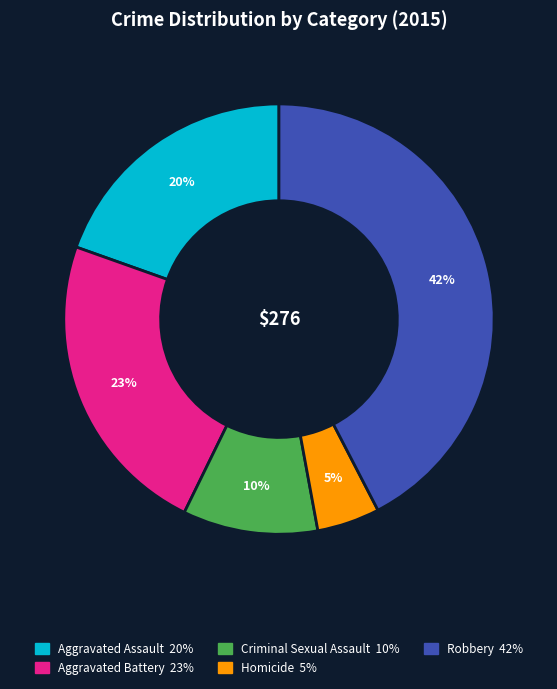

Rank the categories by value from lowest to highest.

Homicide, Criminal Sexual Assault, Aggravated Assault, Aggravated Battery, Robbery